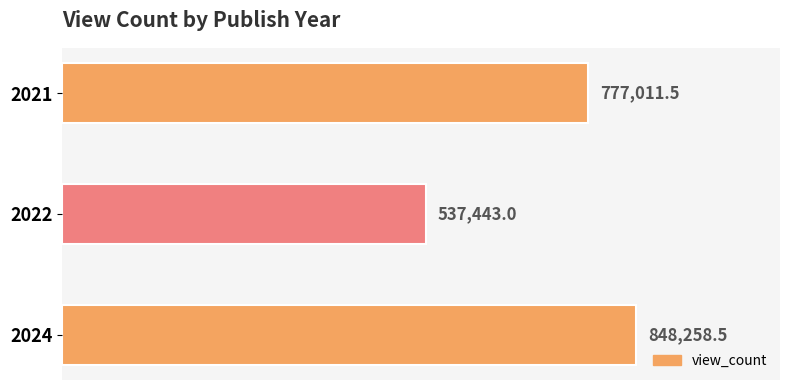

Are the bars horizontal?

Yes